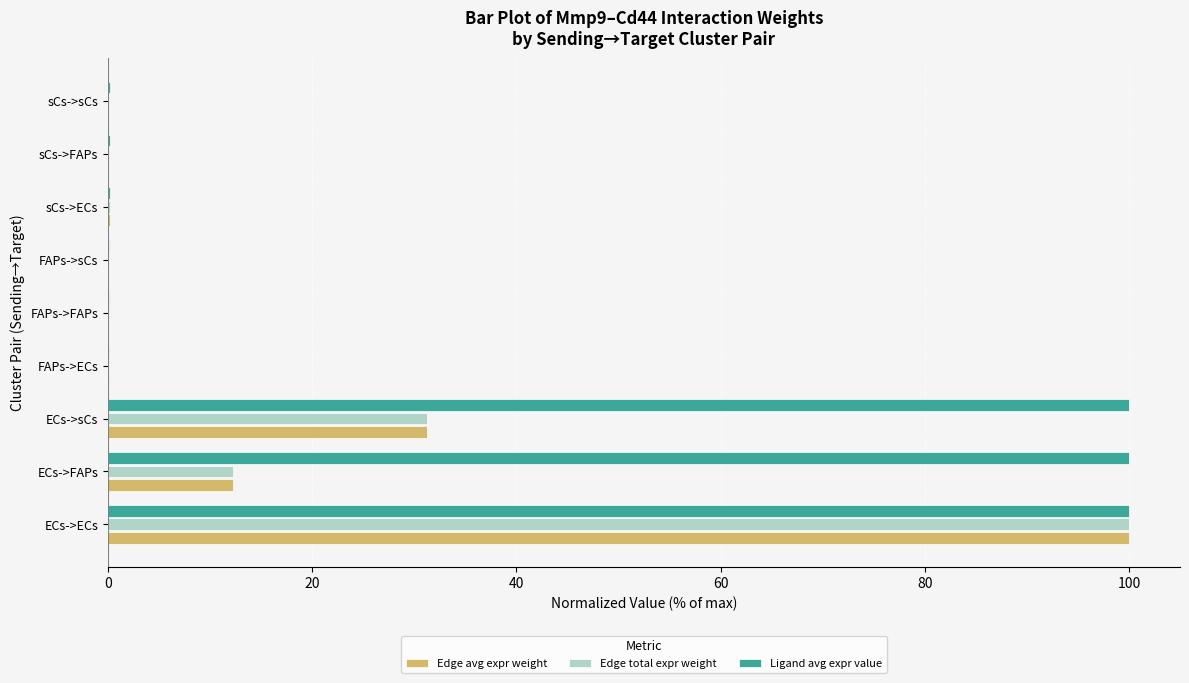

Between ECs->sCs and FAPs->FAPs, which series saw the biggest shift?

Ligand avg expr value